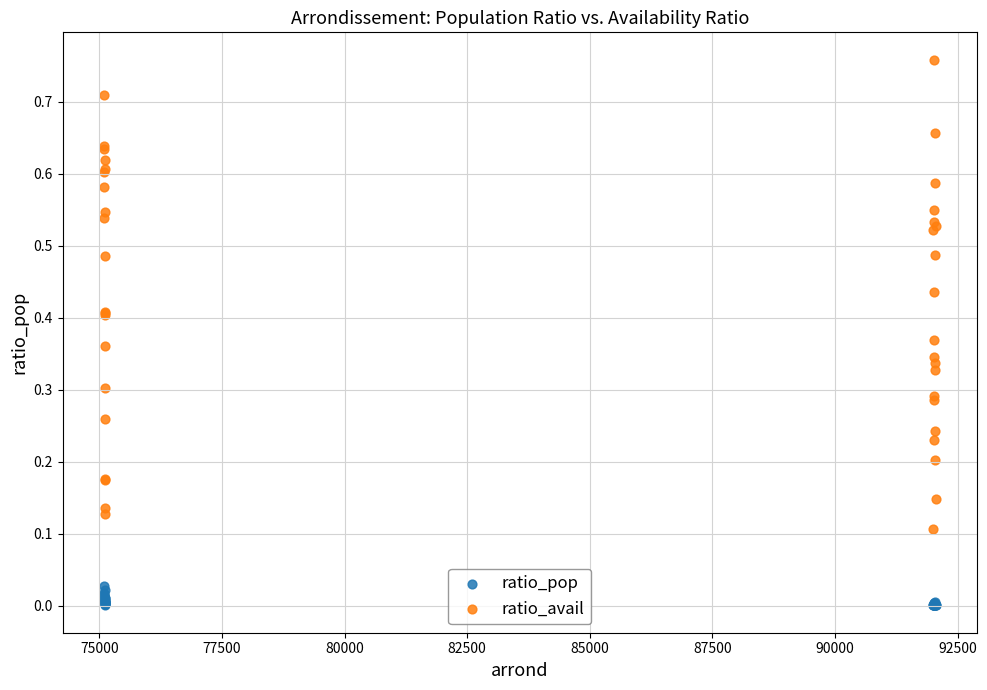

What is the X range (max minus min) for the scatter plot?

16949.0